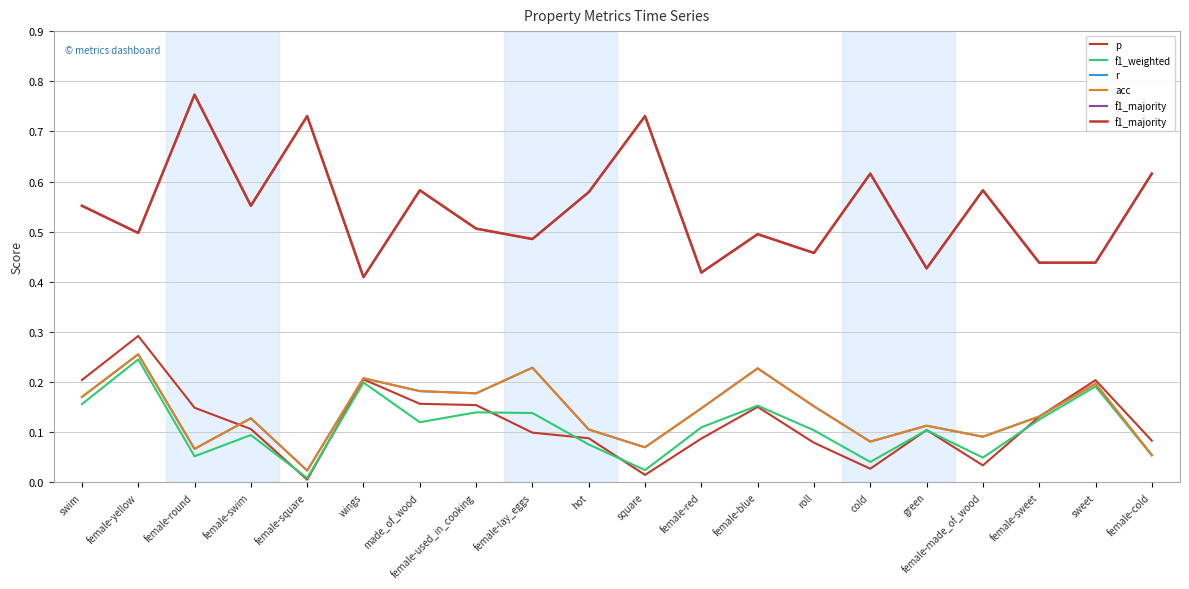

At which category does f1_majority reach its first local valley?

female-yellow